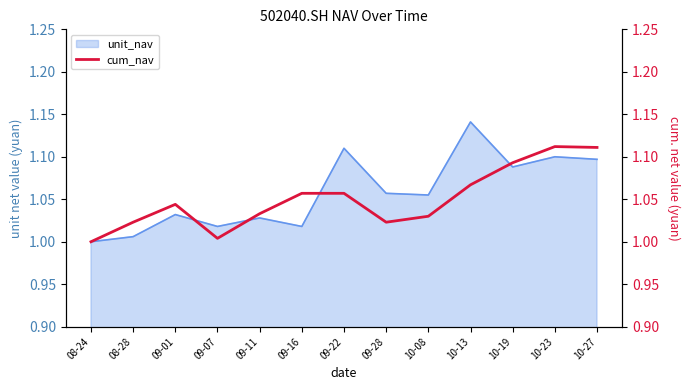

What is the average value?

1.1